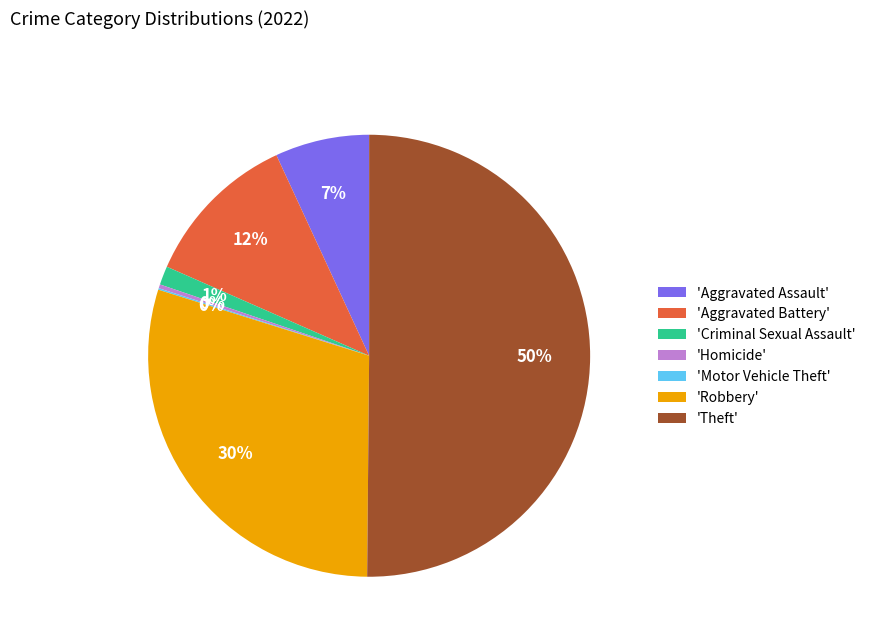

Is the sum of 'Theft' and 'Aggravated Battery' greater than half?

Yes